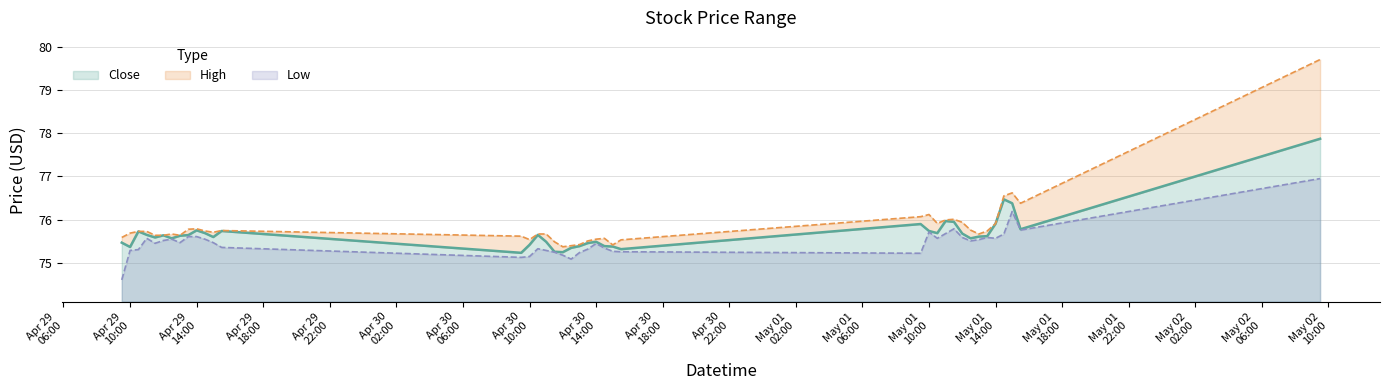

True or false: Low has more than 1 interior local peaks.

True